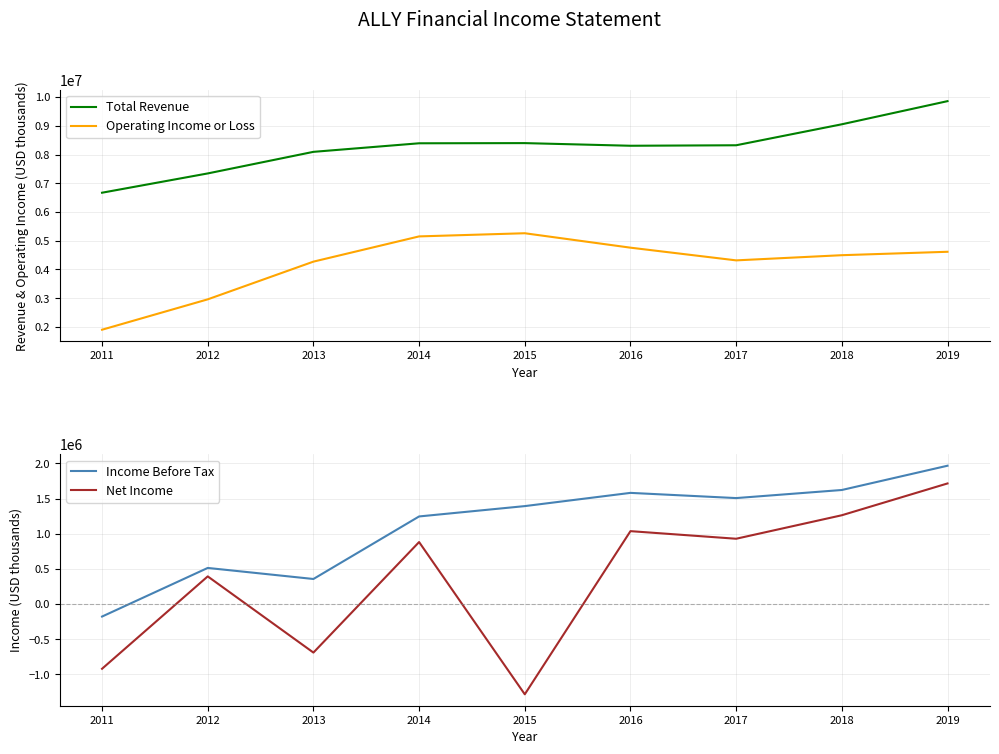

Reading left to right, list all the values displayed in this chart.

Total Revenue: 6671000	7342000	8093000	8391000	8397000	8305000	8322000	9052000	9857000
Operating Income or Loss: 1904000	2961000	4273000	5151000	5261000	4759000	4317000	4497000	4616000
Income Before Tax: -177000	514000	357000	1246000	1393000	1581000	1507000	1622000	1967000
Net Income: -919000	394000	-689000	882000	-1282000	1037000	929000	1263000	1715000